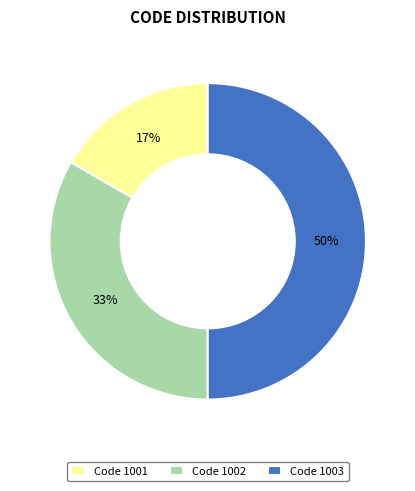

To the nearest percent, what is the difference between the largest and smallest slice percentages?

33%